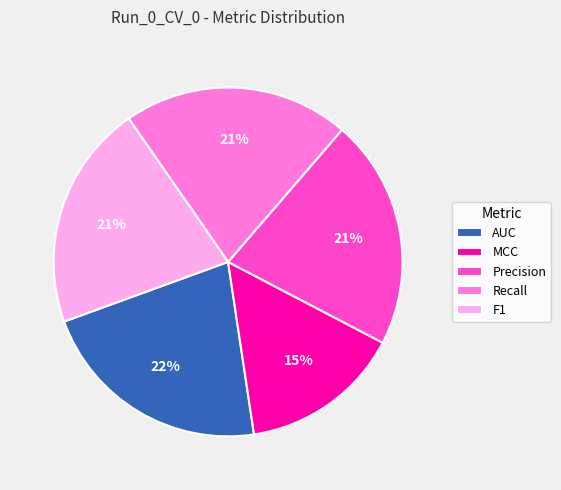

To the nearest percent, what is the difference between the largest and smallest slice percentages?

7%